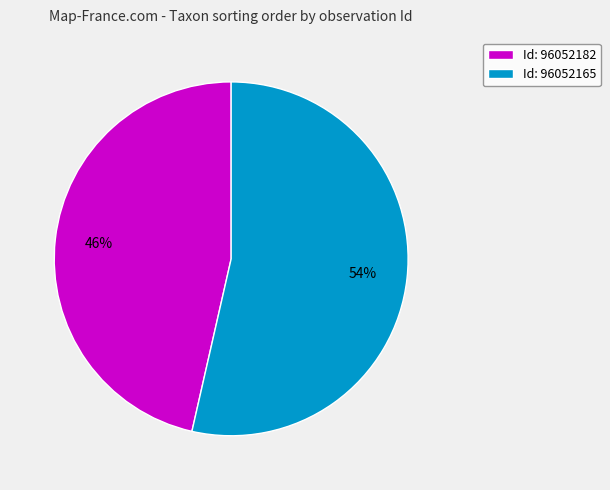

Which category accounts for the majority?

Id: 96052165